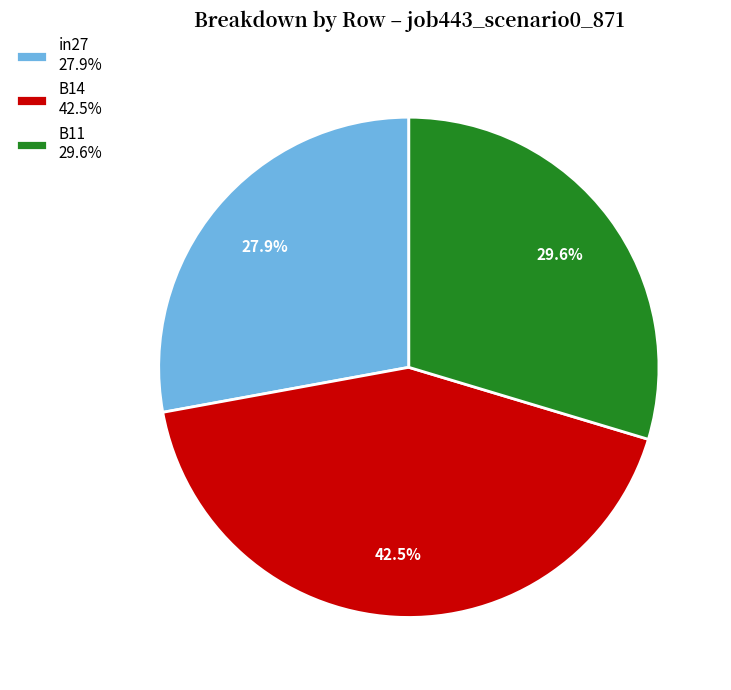

What is the smallest slice in the pie chart?

in27